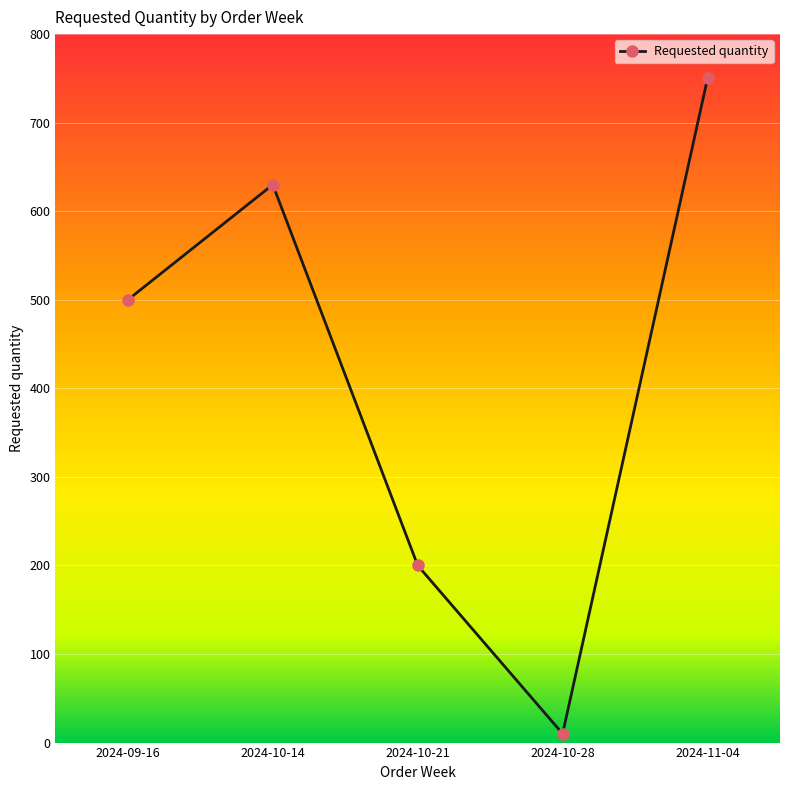

True or false: there are more than 1 points higher than both neighbors.

False